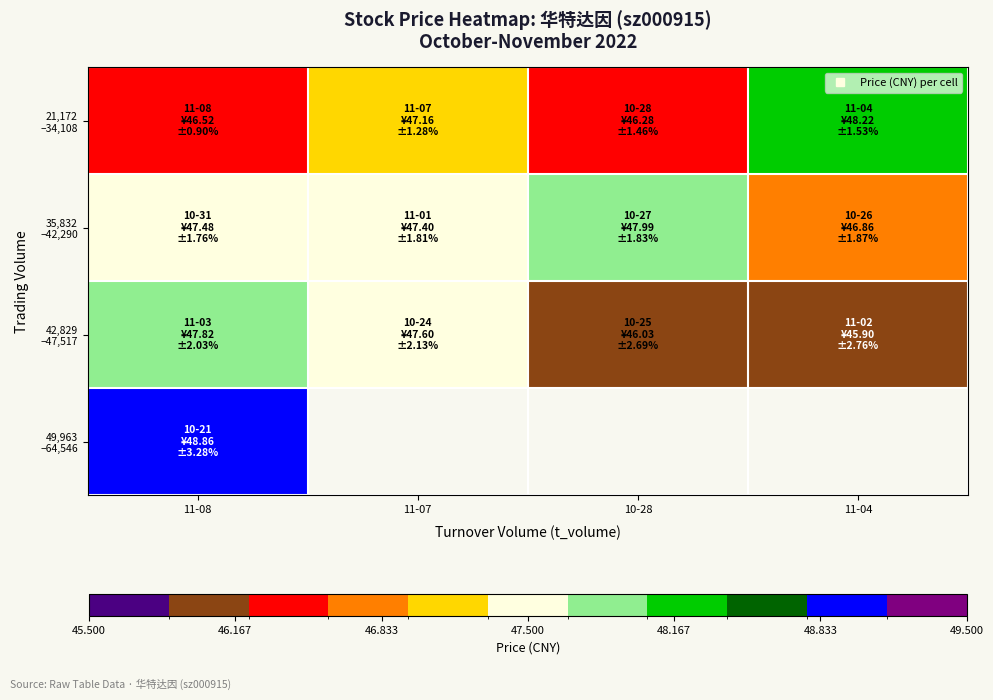

What is the difference between the second highest and second lowest values in the 21,172 –34,108 series?

0.6